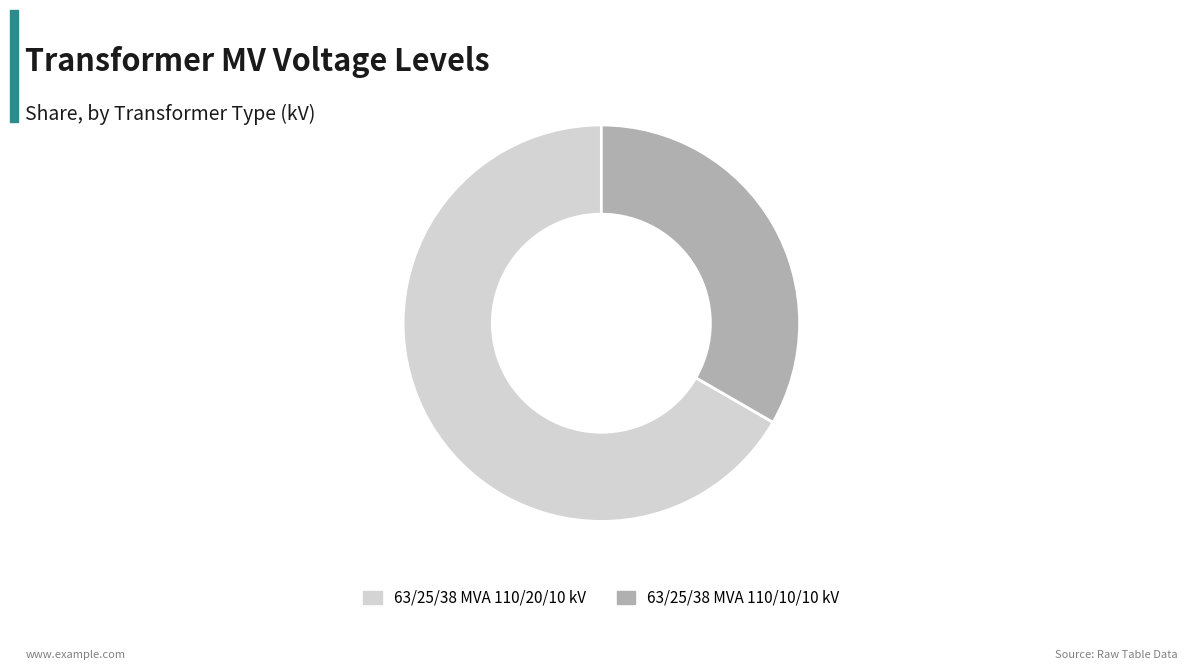

Rank the categories by value from lowest to highest.

63/25/38 MVA 110/10/10 kV, 63/25/38 MVA 110/20/10 kV